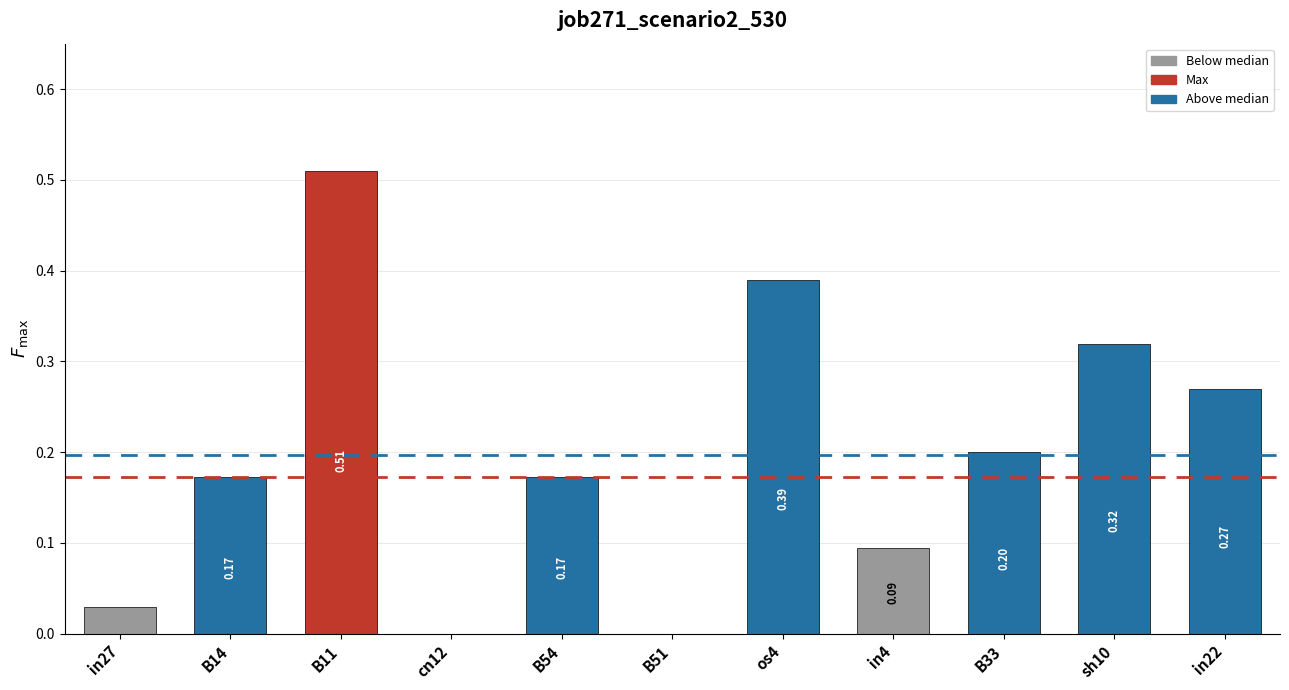

Between B51 and in27, which is larger?

in27